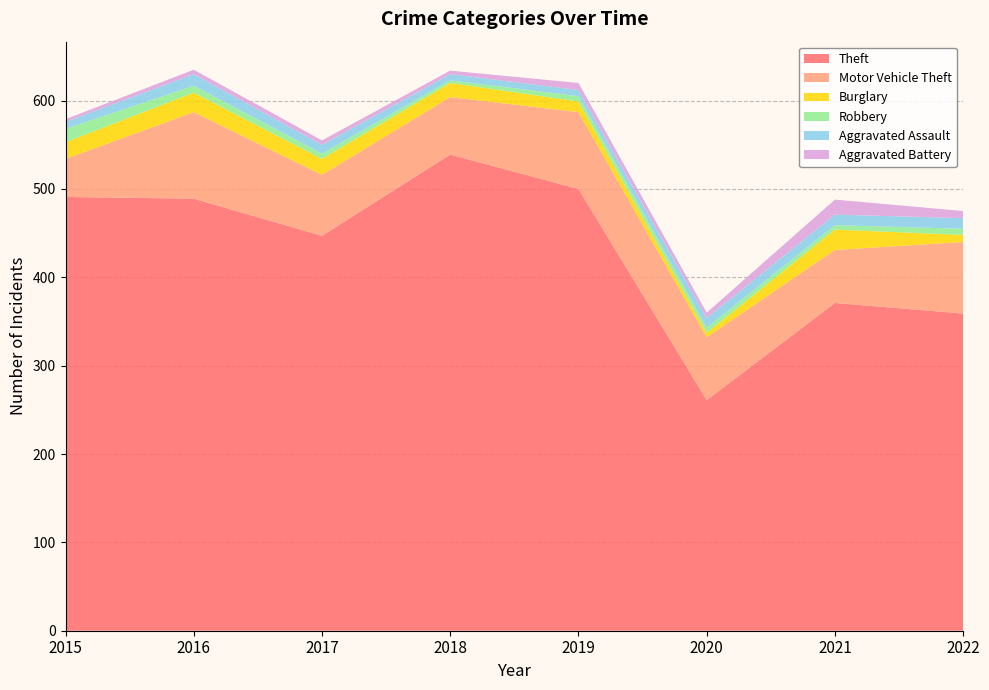

Reading left to right, extract all data points from this chart.

Theft: 2015=491	2016=489	2017=447	2018=539	2019=500	2020=261	2021=371	2022=359
Motor Vehicle Theft: 2015=43	2016=98	2017=69	2018=65	2019=87	2020=71	2021=60	2022=81
Burglary: 2015=19	2016=22	2017=18	2018=16	2019=12	2020=5	2021=23	2022=8
Robbery: 2015=15	2016=8	2017=6	2018=3	2019=6	2020=6	2021=5	2022=7
Aggravated Assault: 2015=8	2016=13	2017=10	2018=7	2019=7	2020=11	2021=12	2022=12
Aggravated Battery: 2015=3	2016=5	2017=5	2018=4	2019=8	2020=6	2021=17	2022=8